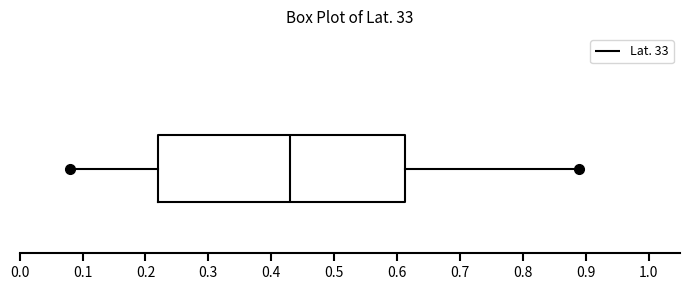

Transcribe this box plot: give where the median line is, the range the box spans, and where the two whiskers end, as read against the x-axis. The values are not printed on the chart, so give them approximately, as read against the axis.

median 0.43, box 0.22 to 0.61, whiskers 0.08 to 0.89